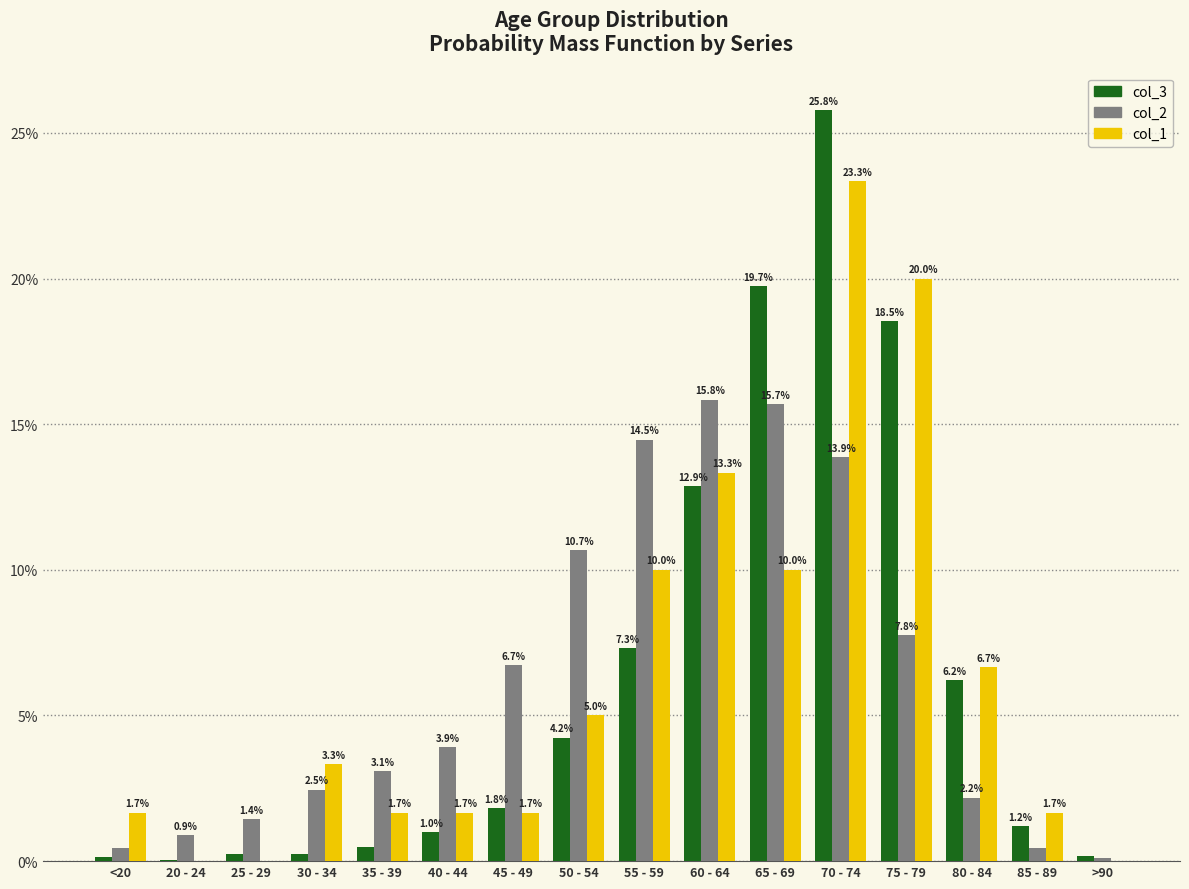

At which label is col_2 closest to 7?

45 - 49